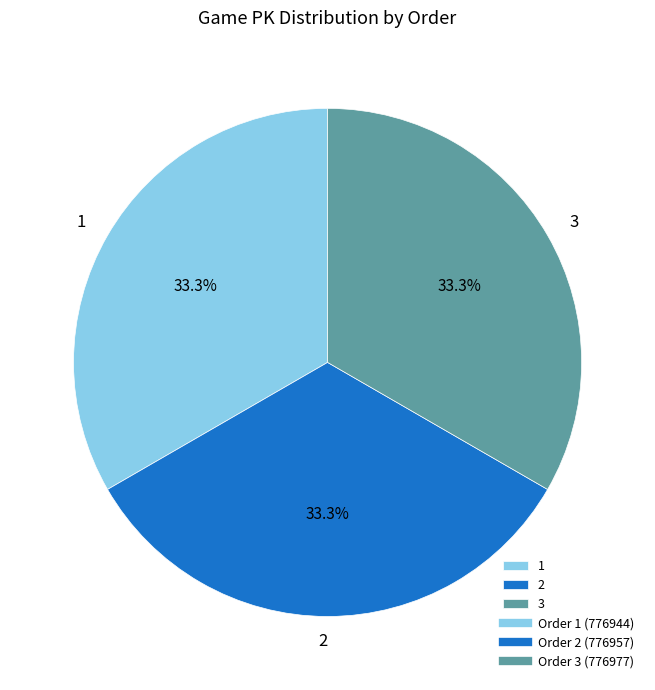

Approximately how many times larger is the value at 3 compared to 1?

1.0